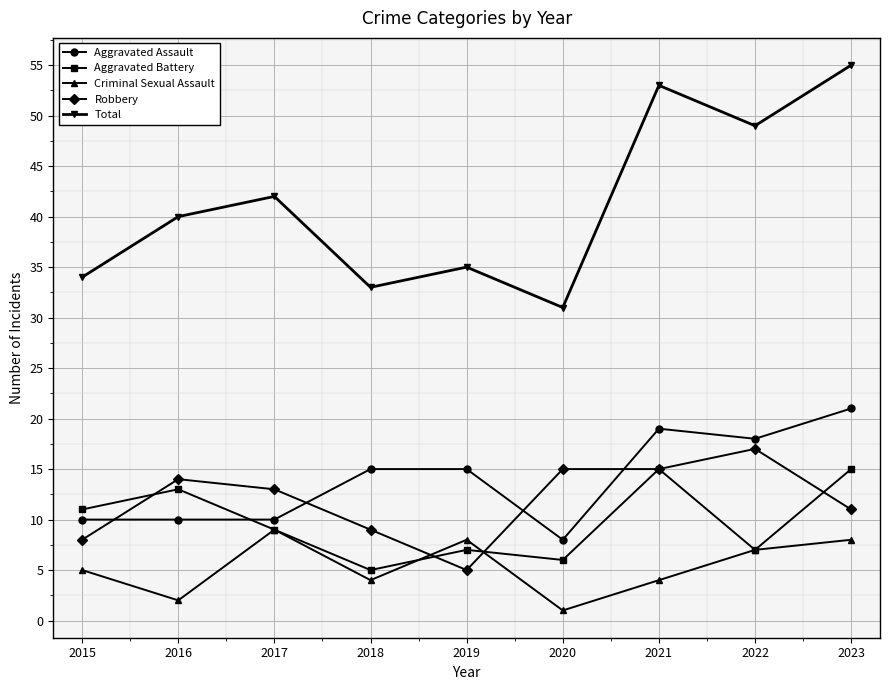

What value does the Robbery series have at 2022, to the nearest 10?

20